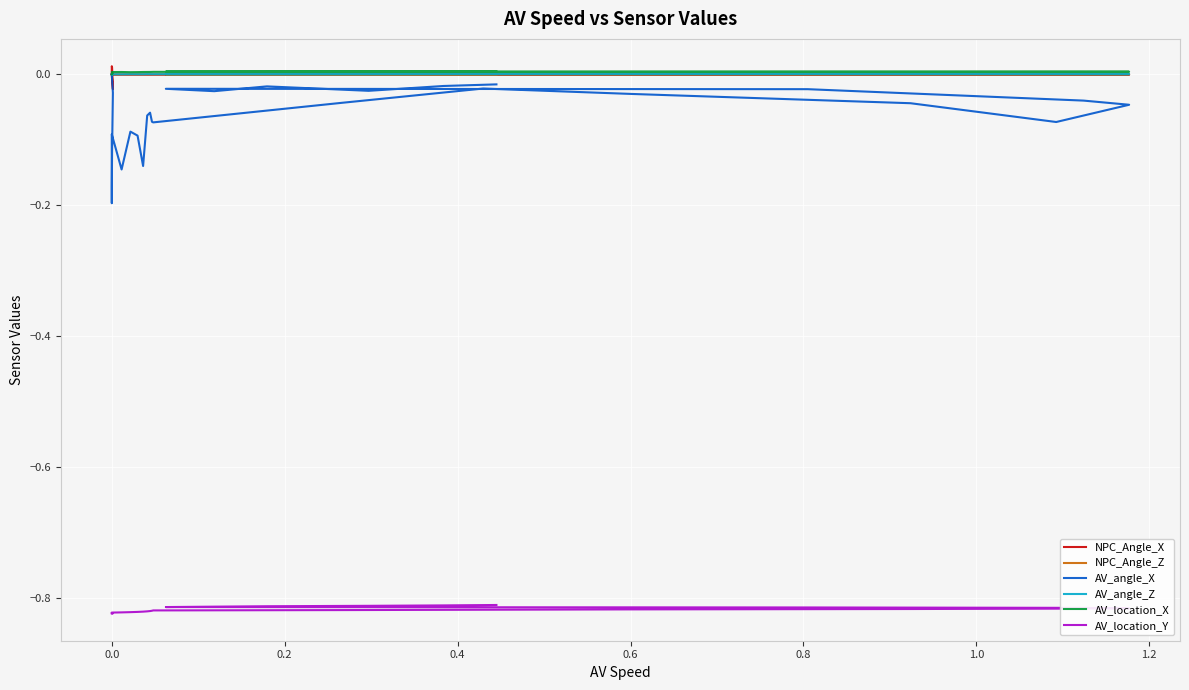

Is it true that AV_location_X equals 0.0 at 0.2?

True